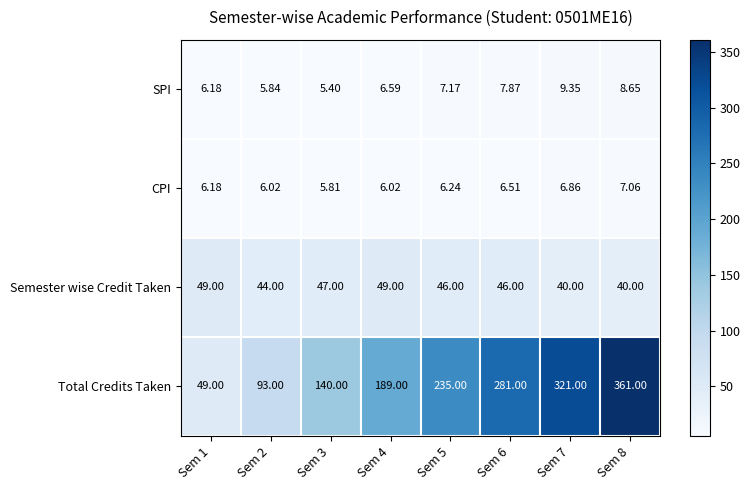

Is the value of SPI at Sem 1 greater than the value of Semester wise Credit Taken at Sem 7?

No